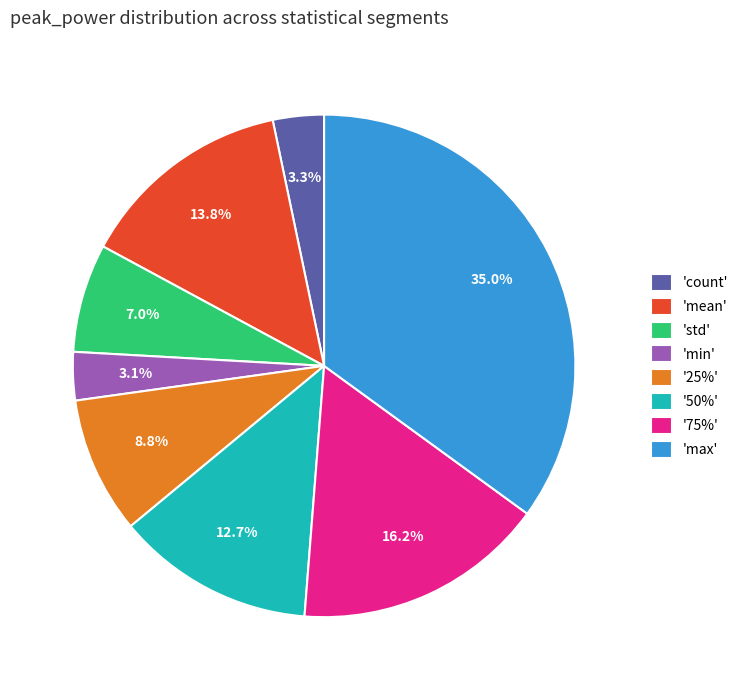

What portion of the pie excludes '75%'?

83.8%